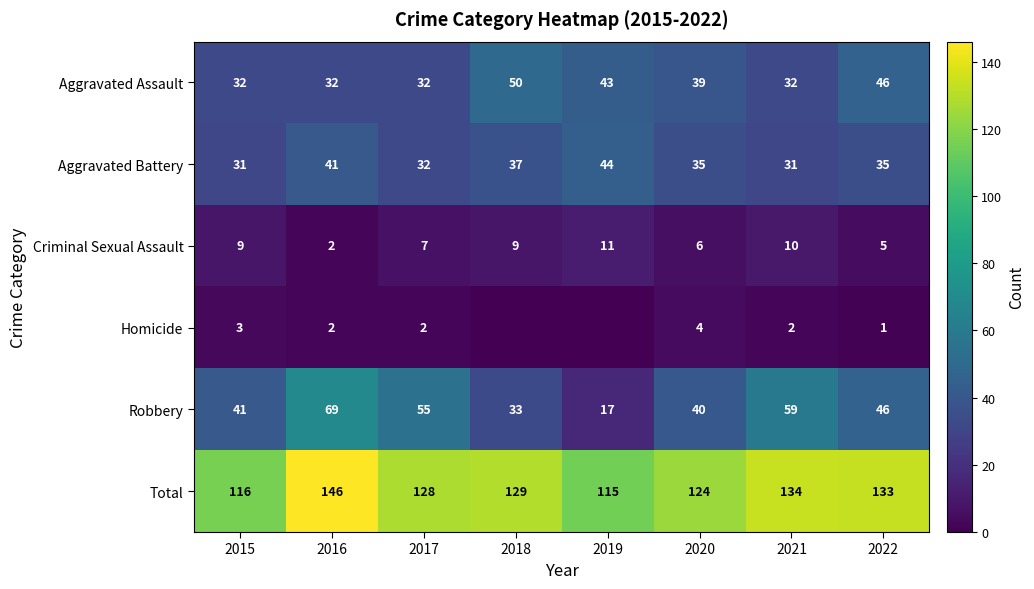

Which has a higher value, 2019 or 2017?

2019